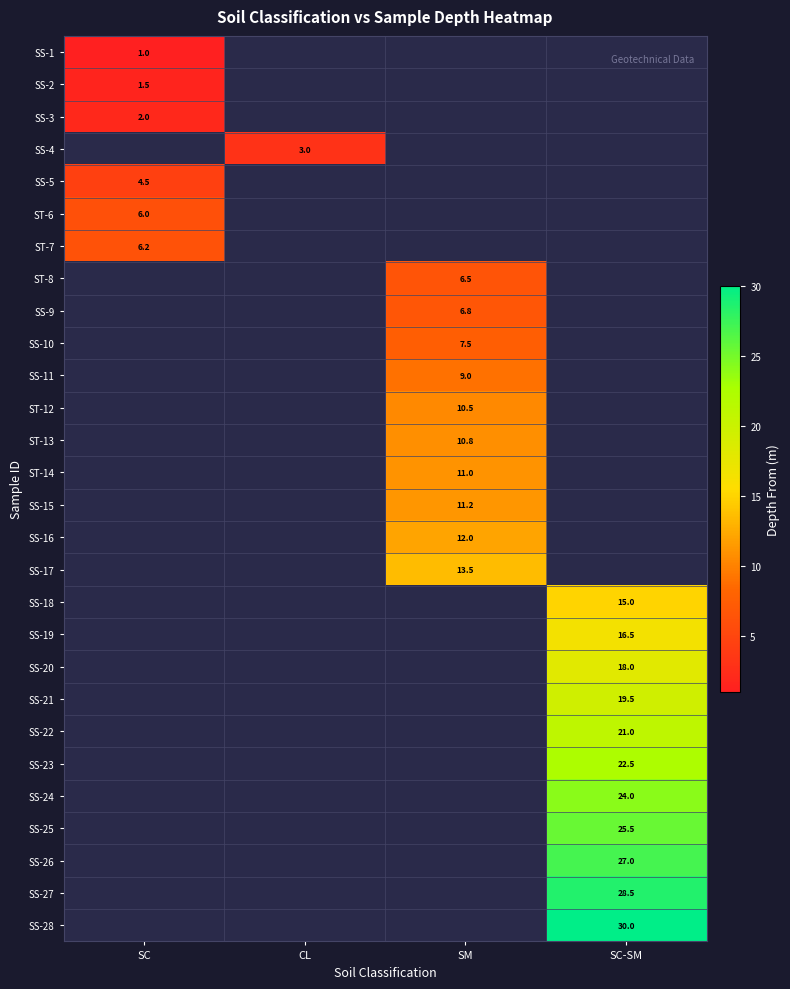

The SS-16 series shows 16.9 at SM. True or false?

False